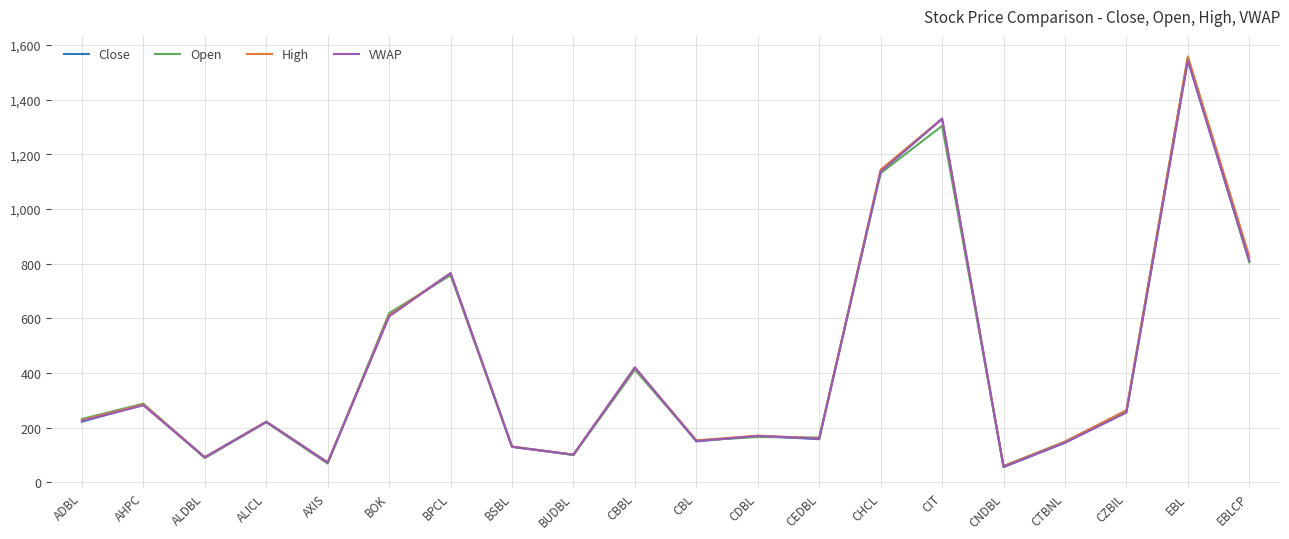

True or false: High has more than 1 points higher than both neighbors.

True